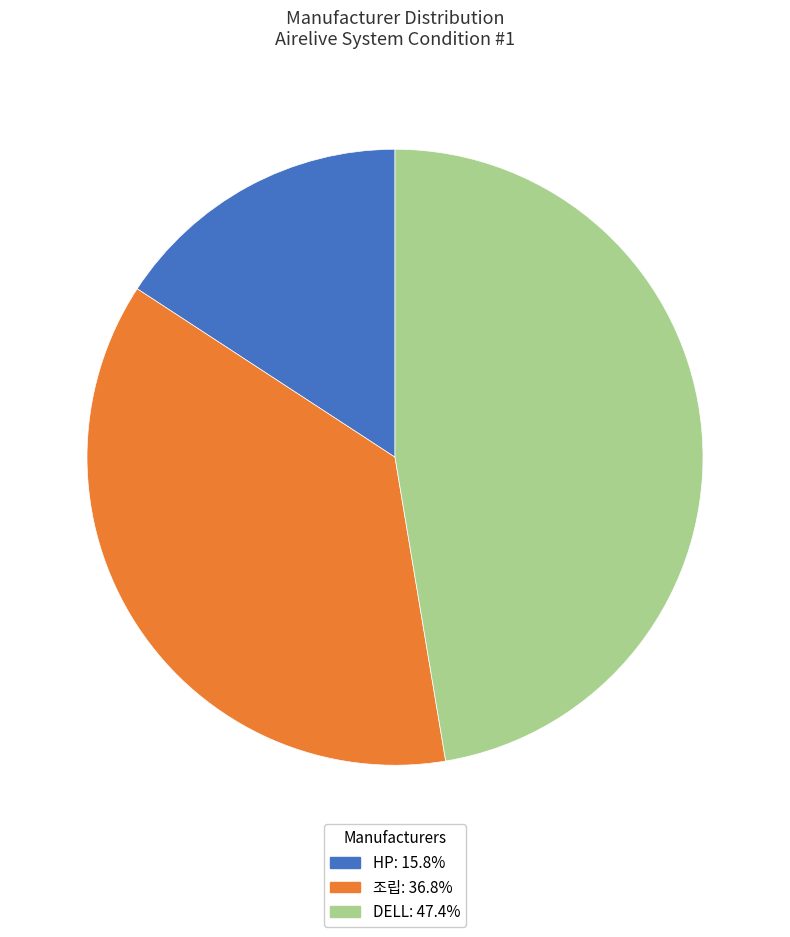

How many slices are in this pie chart?

3